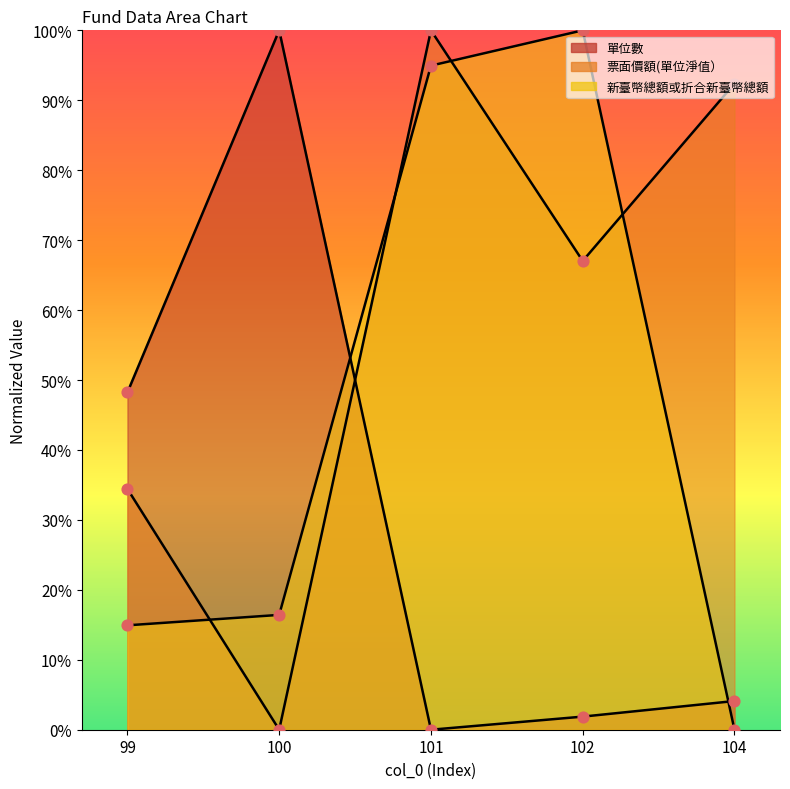

Which series has the largest total across all categories?

票面價額(單位淨值）